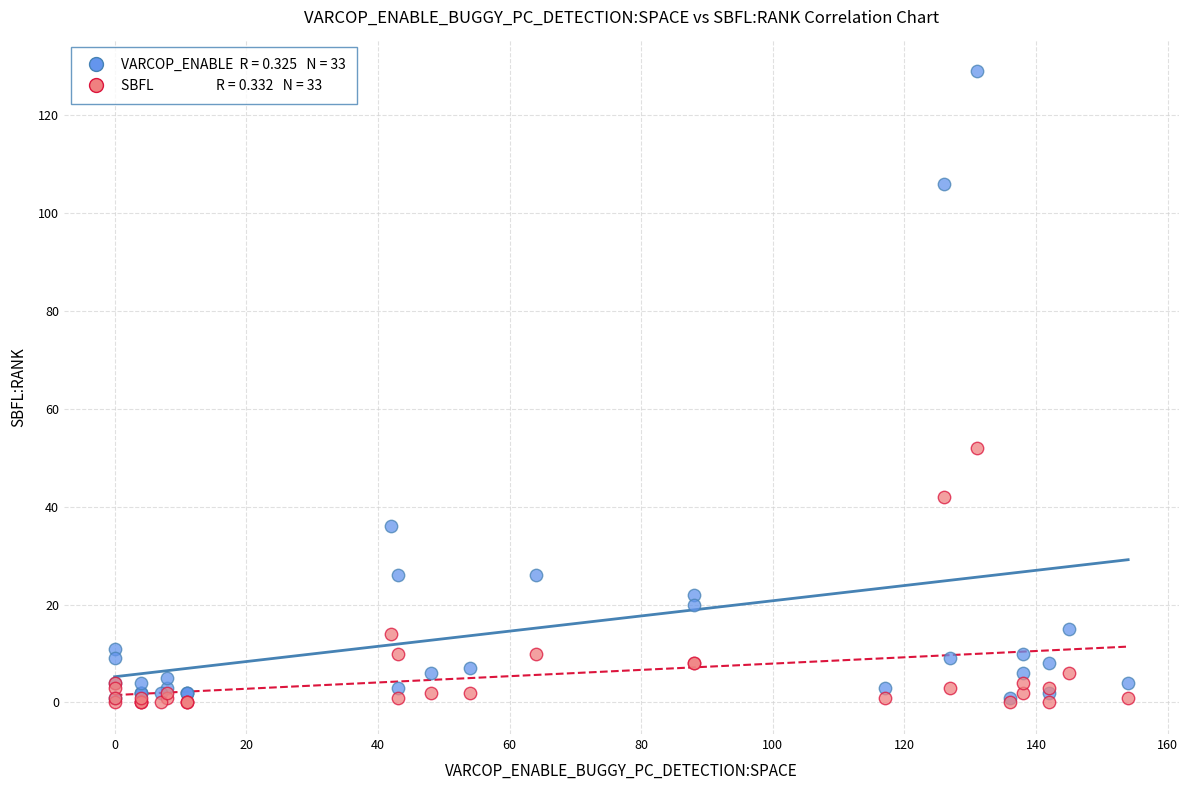

Across all series, what Y value is closest to 64?

52